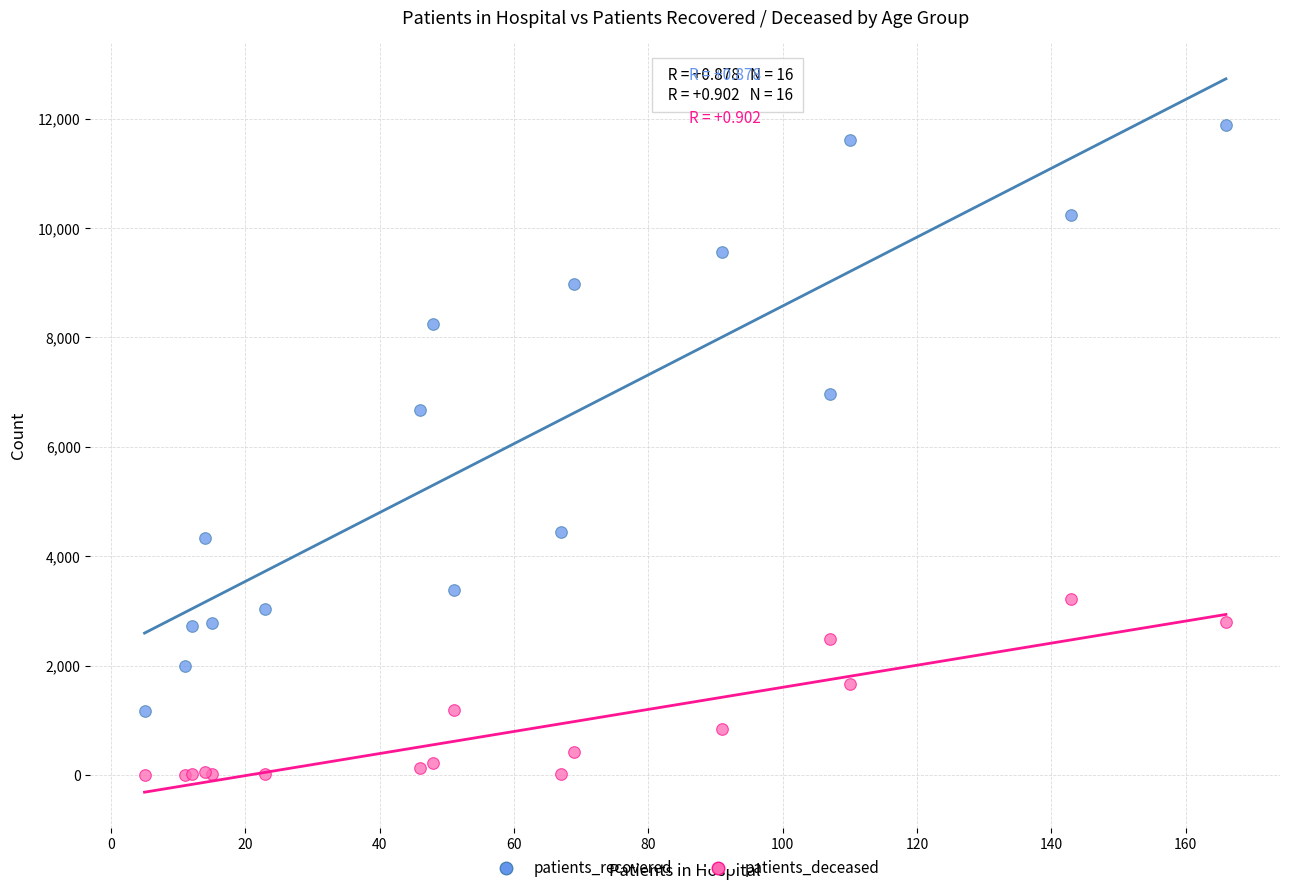

What is the X range (max minus min) for the scatter plot?

161